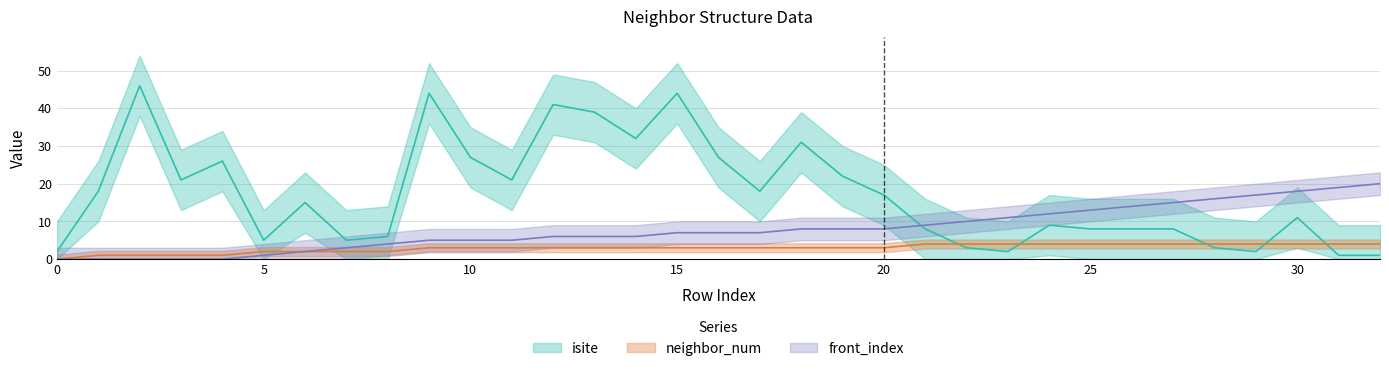

What is the maximum value shown in the chart?

46